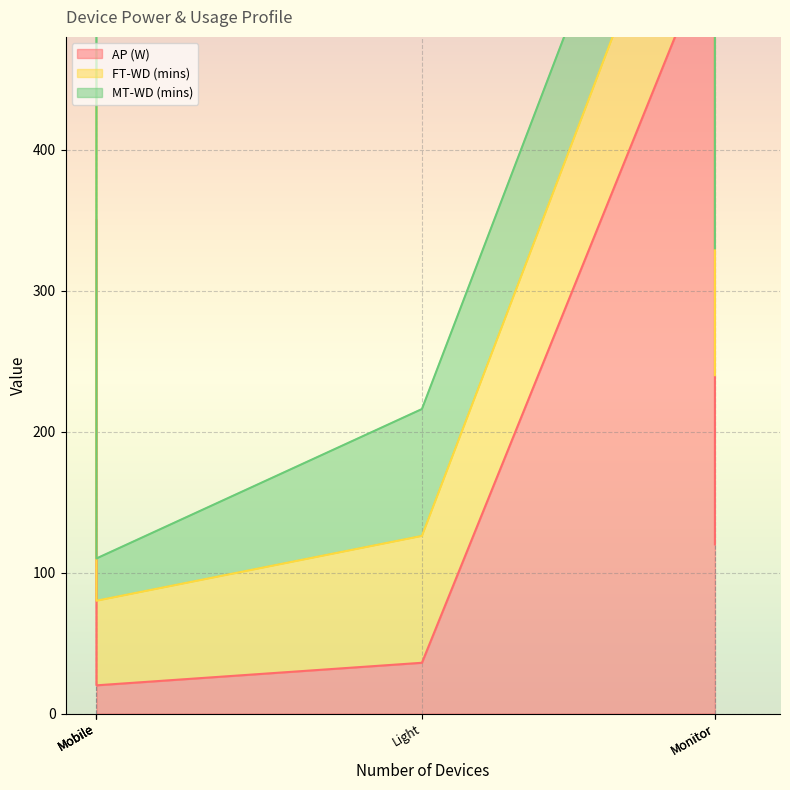

Reading left to right, list all the values displayed in this chart.

AP (W): 36	350	550	120	60	20
FT-WD (mins): 90	120	120	120	120	60
MT-WD (mins): 90	90	90	90	90	30